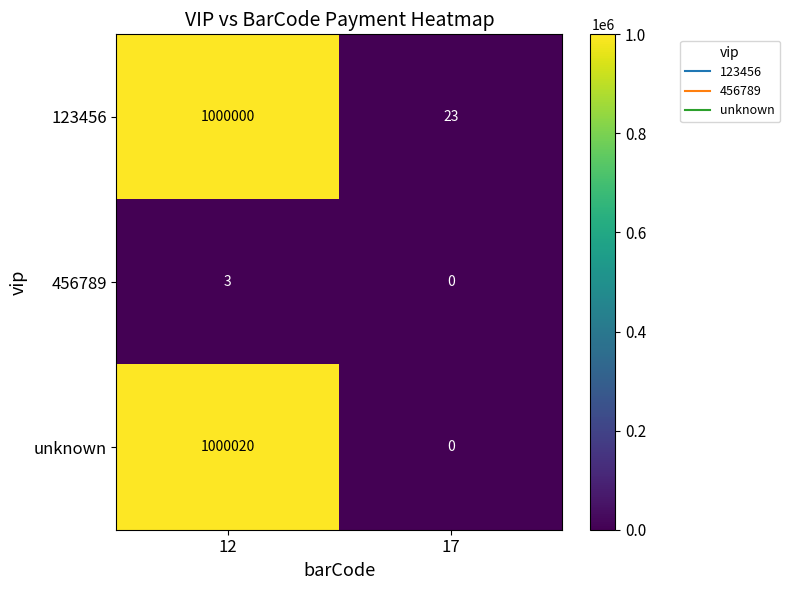

What is the sum of all 123456 values?

1000023